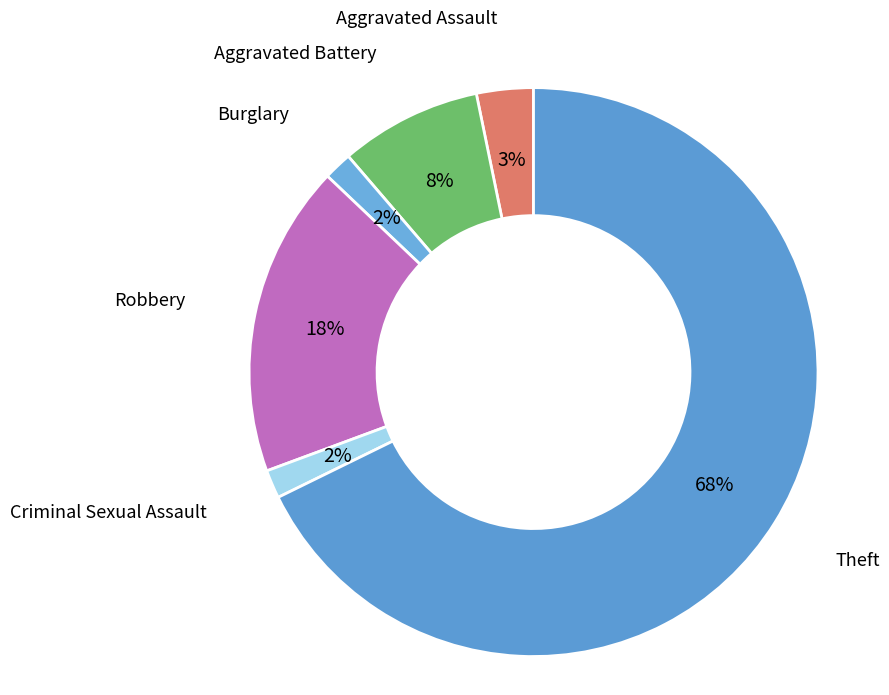

Count the number of slices in the pie.

6